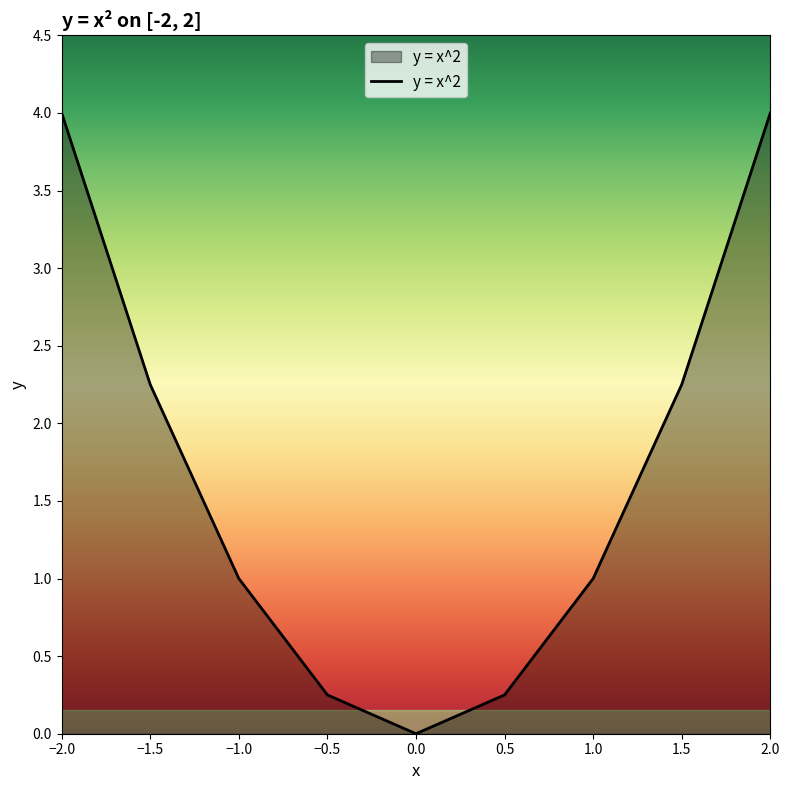

At which label does the data first exceed 1?

−2.0